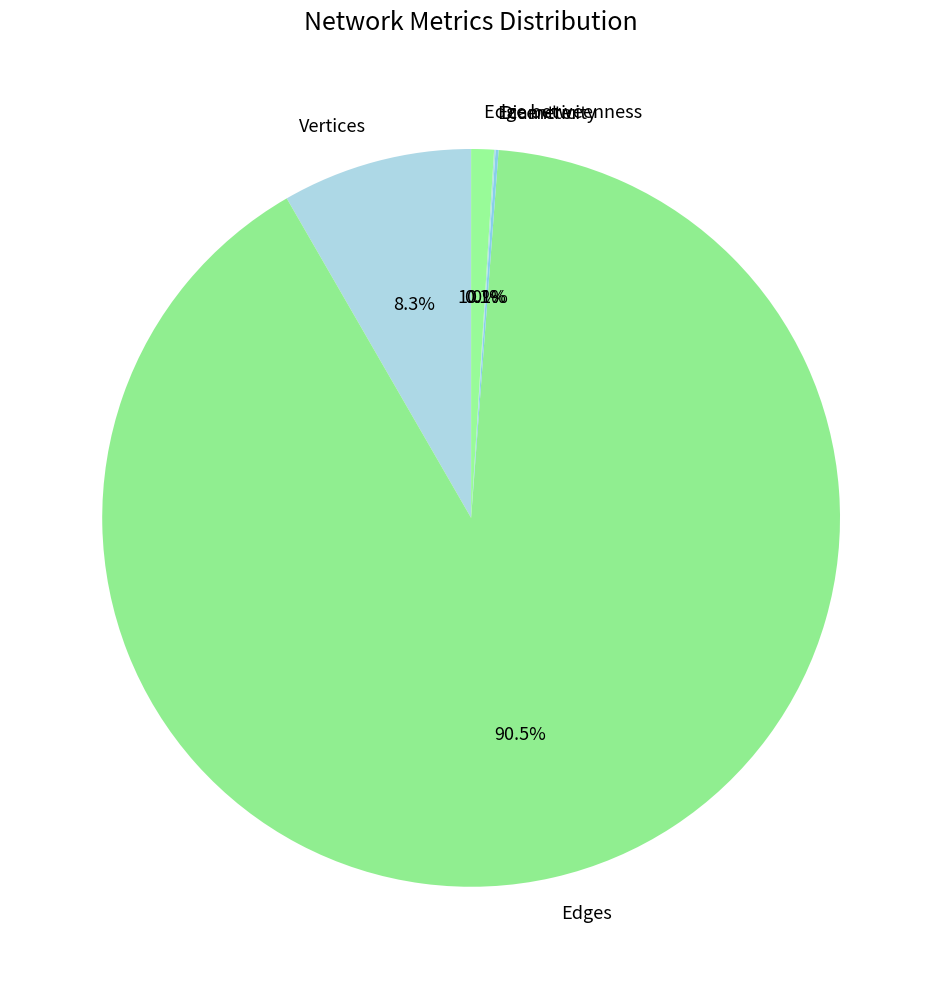

Which has a higher value, Edge betweenness or Vertices?

Vertices